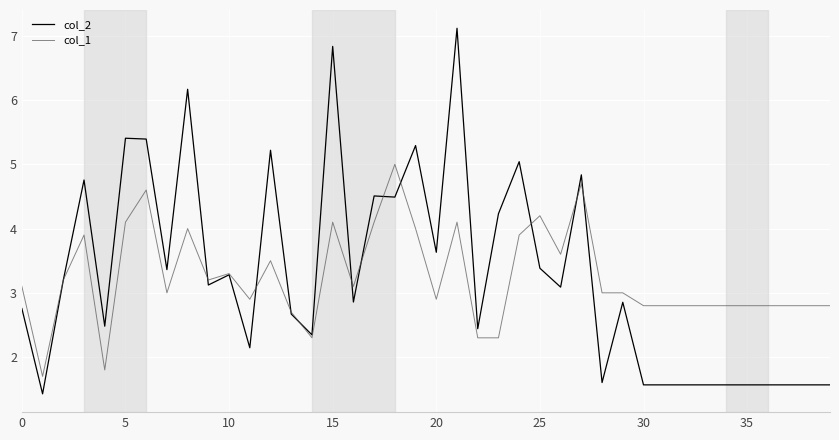

Which series has the widest spread of values?

col_2